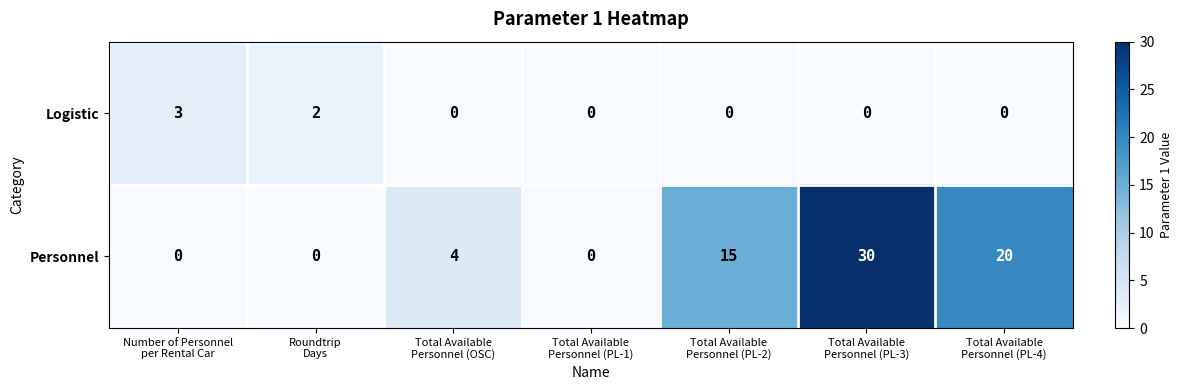

How many Personnel values are between 0 and 20?

6